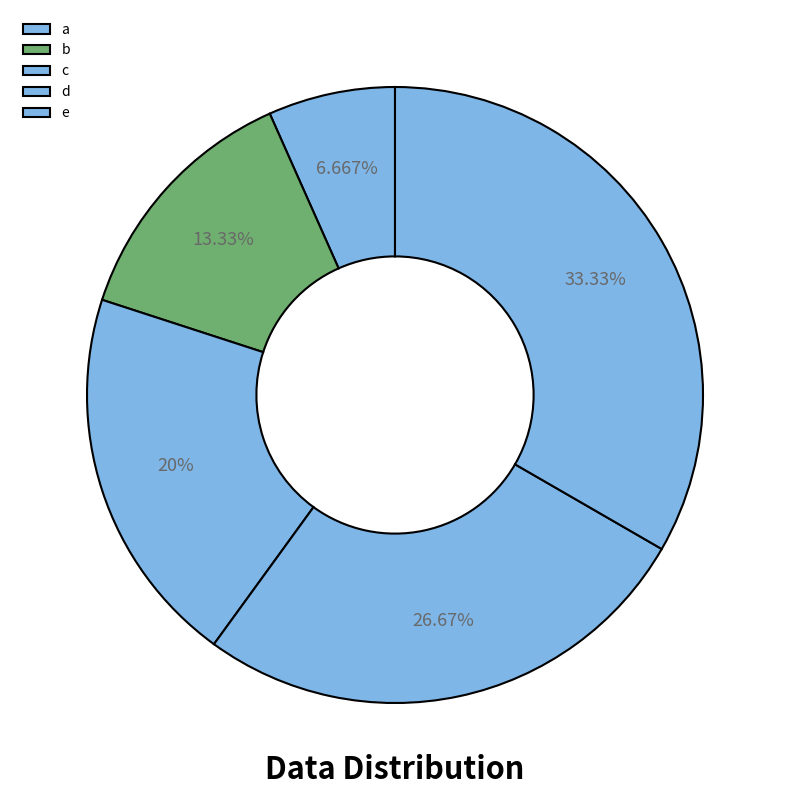

How many segments does this pie chart have?

5